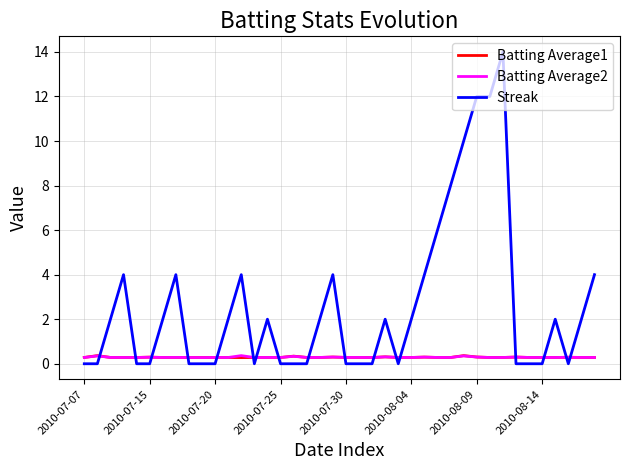

What is the highest value of the Batting Average1 series?

0.4